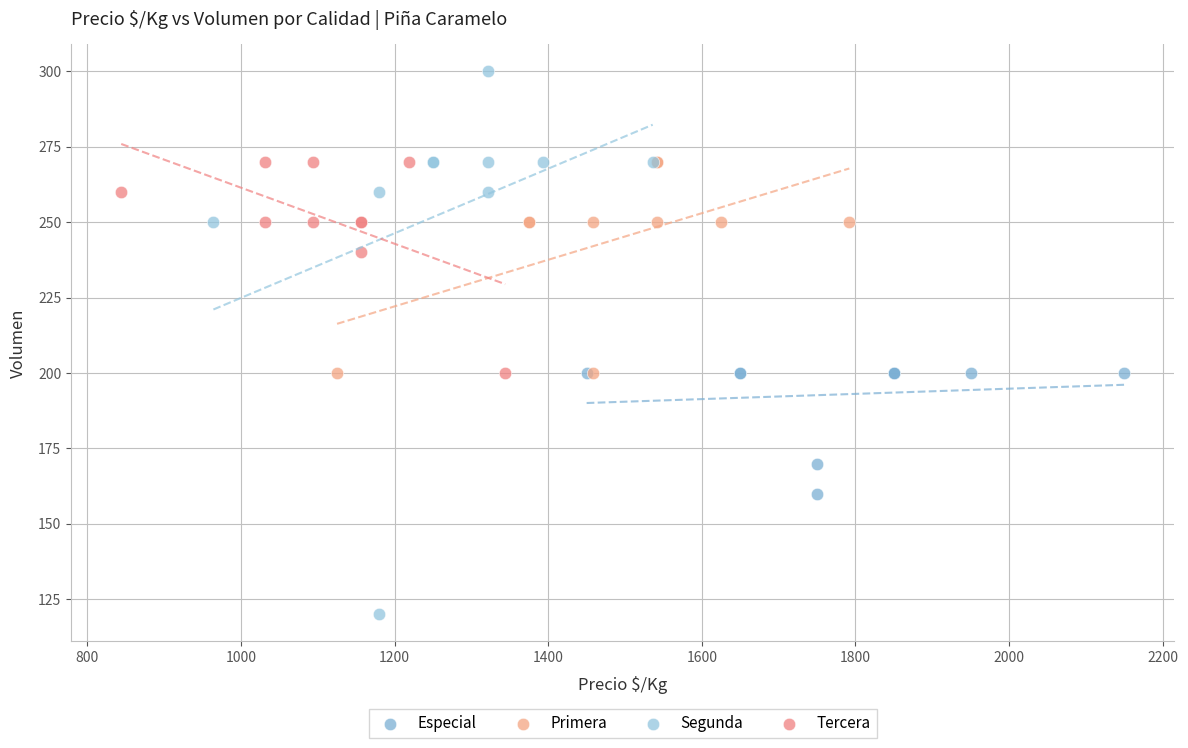

What are all the series names shown in the legend?

Especial, Primera, Segunda, Tercera